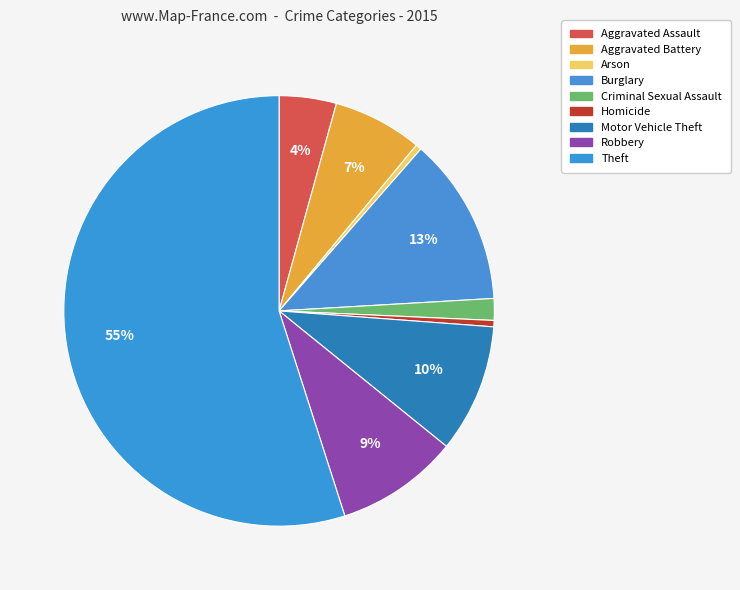

How many segments does this pie chart have?

9